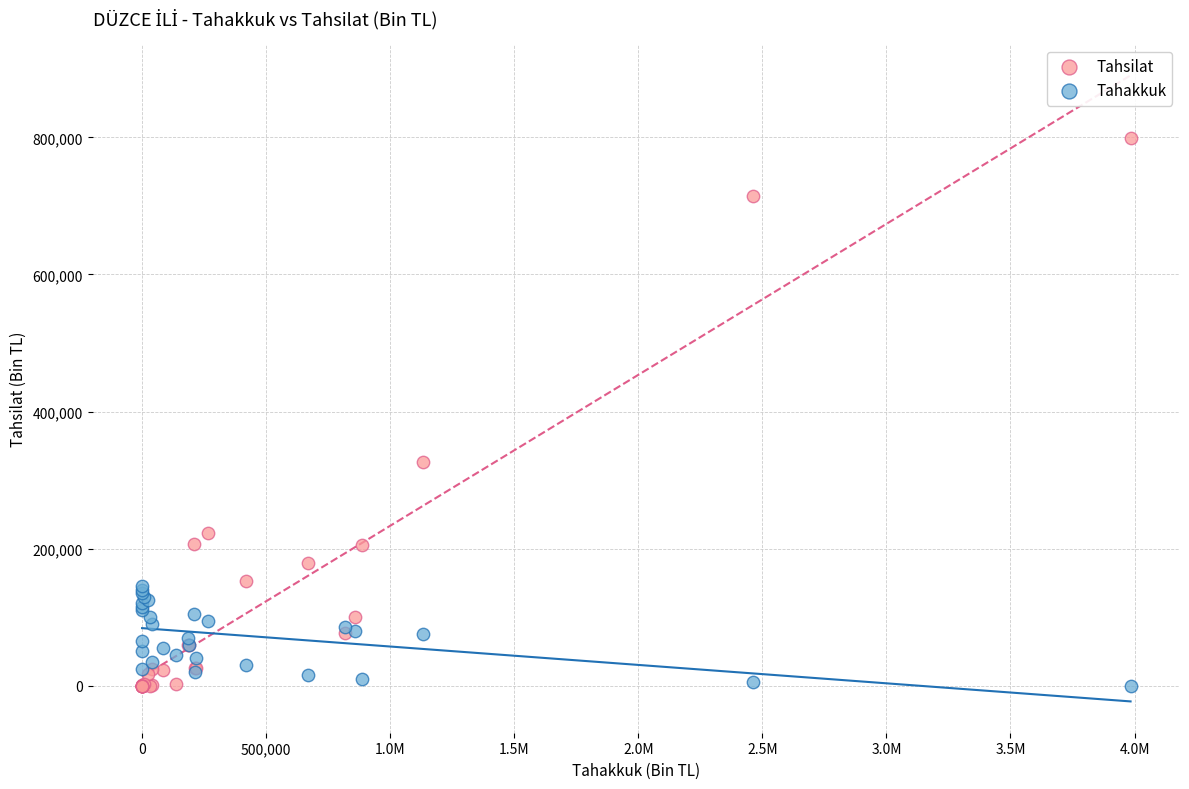

Which series contains the highest Y value?

Tahsilat